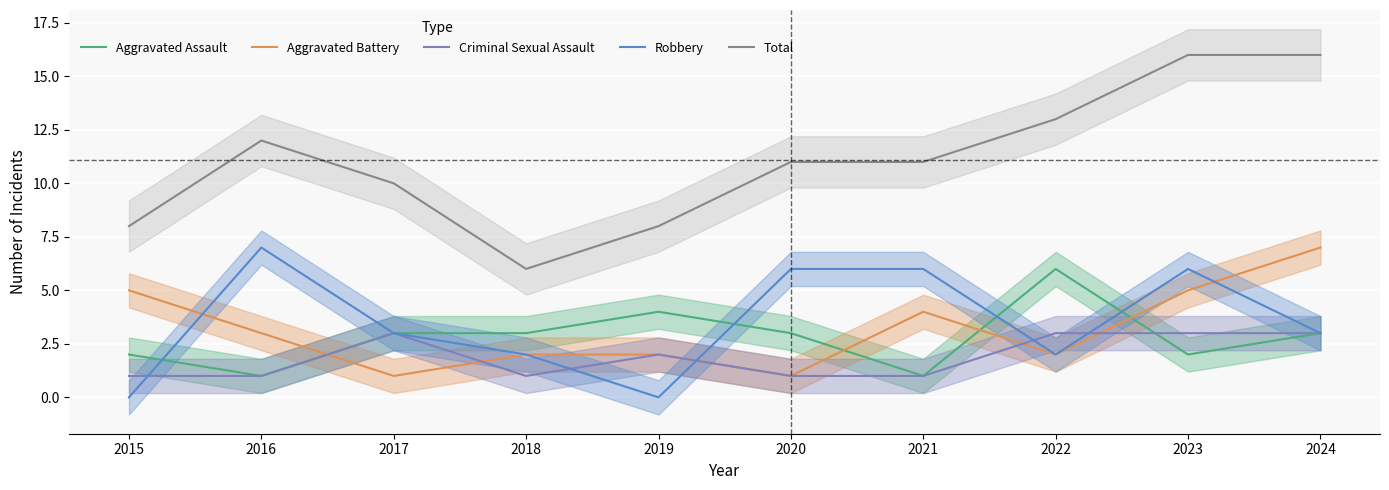

Where do Aggravated Assault and Aggravated Battery first cross each other?

2016 and 2017